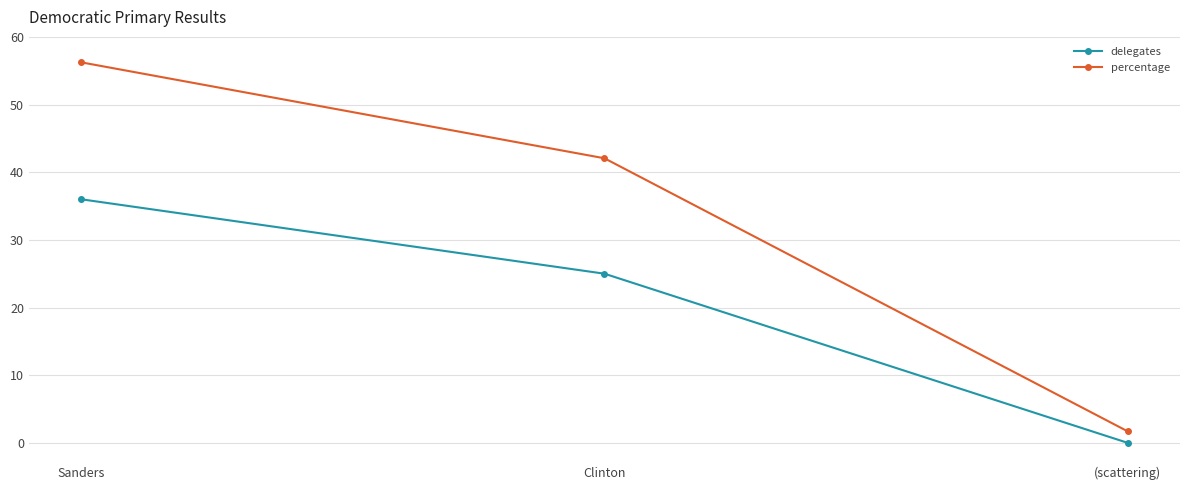

What is the value of the percentage point at the 2nd from the left?

42.1